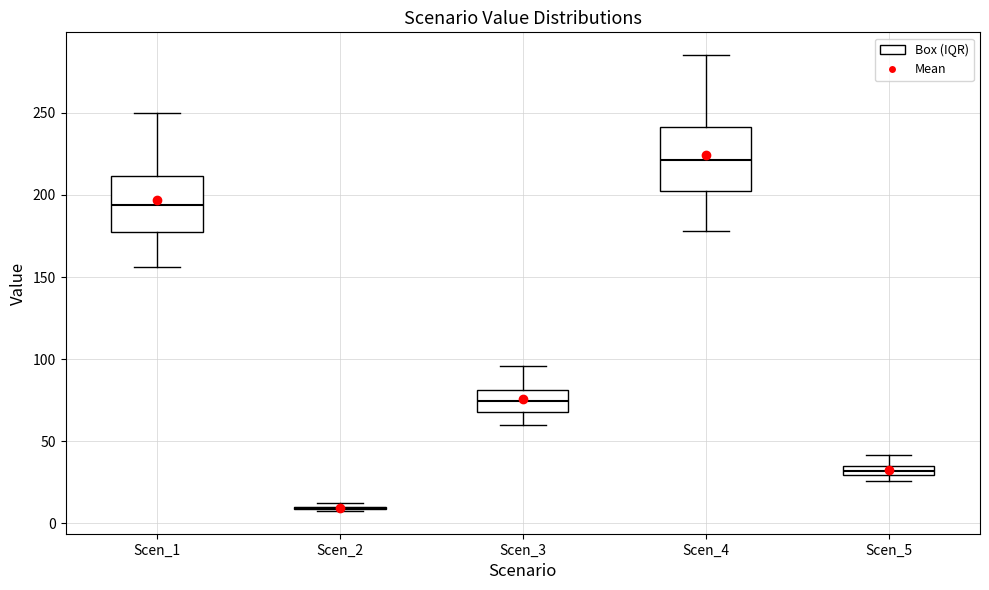

Where does the lower whisker of the box for Scen_1 end on the y-axis? The values are not printed on the chart, so give them approximately, as read against the axis.

155